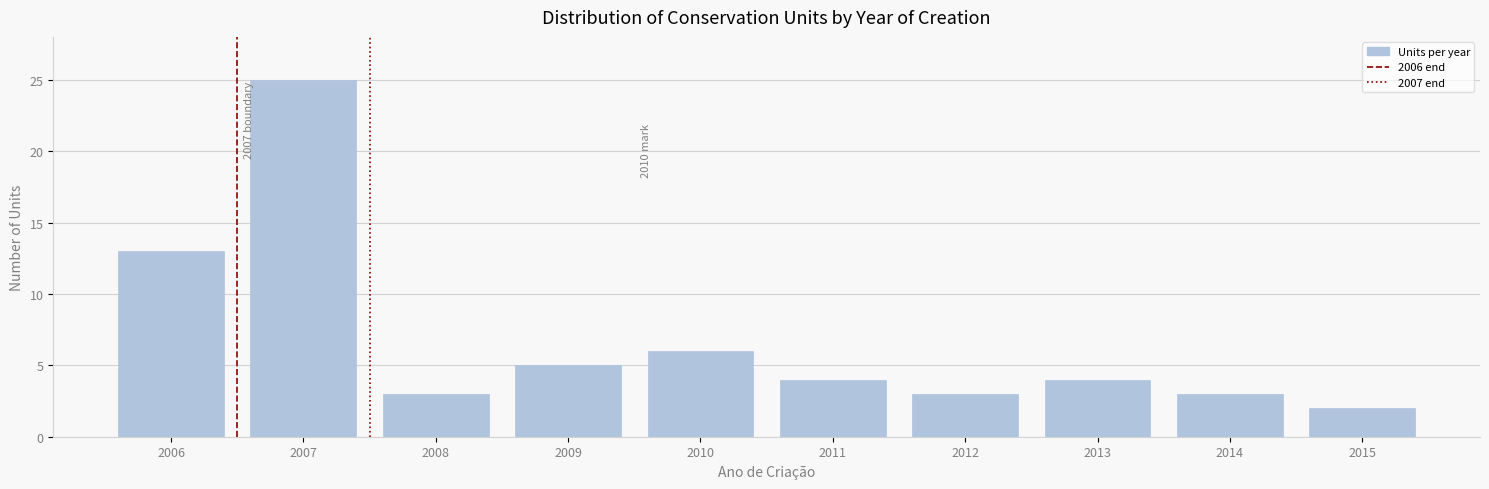

Reading right to left, transcribe all the data shown in this chart.

2015=2	2014=3	2013=4	2012=3	2011=4	2010=6	2009=5	2008=3	2007=25	2006=13